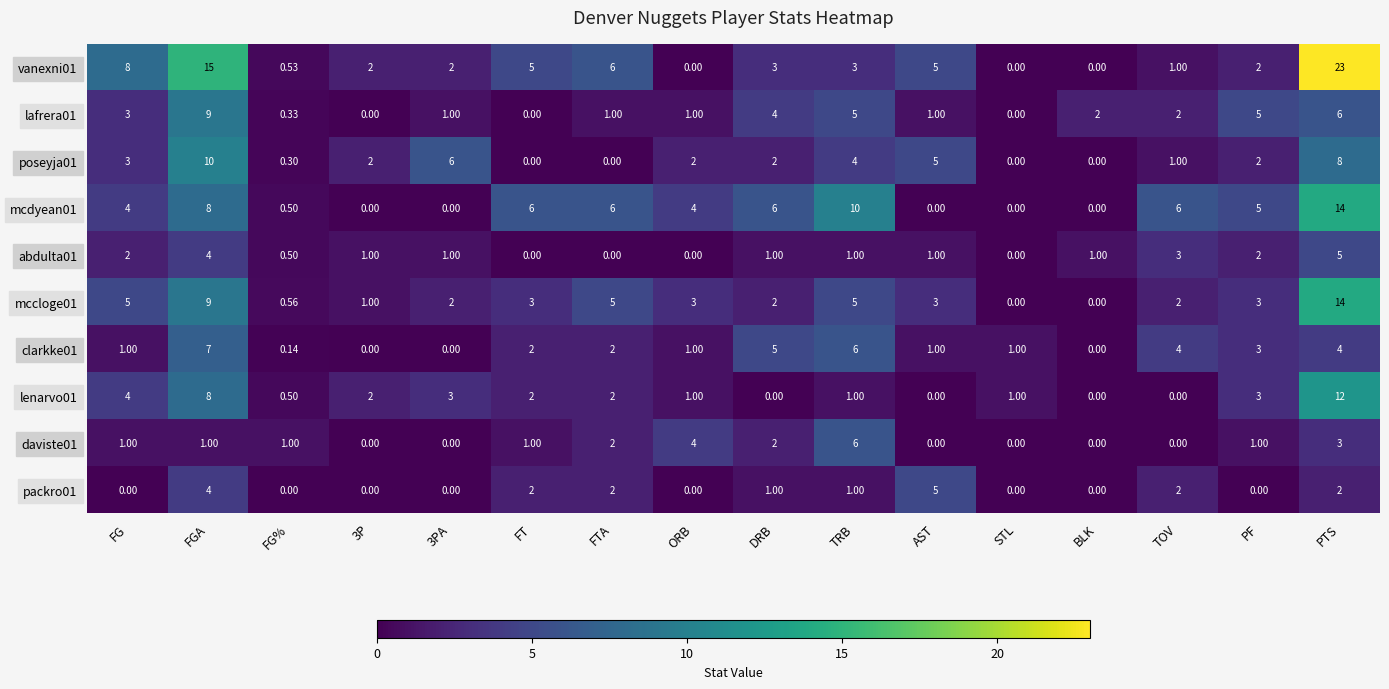

Which label corresponds to the largest value in the chart?

PTS